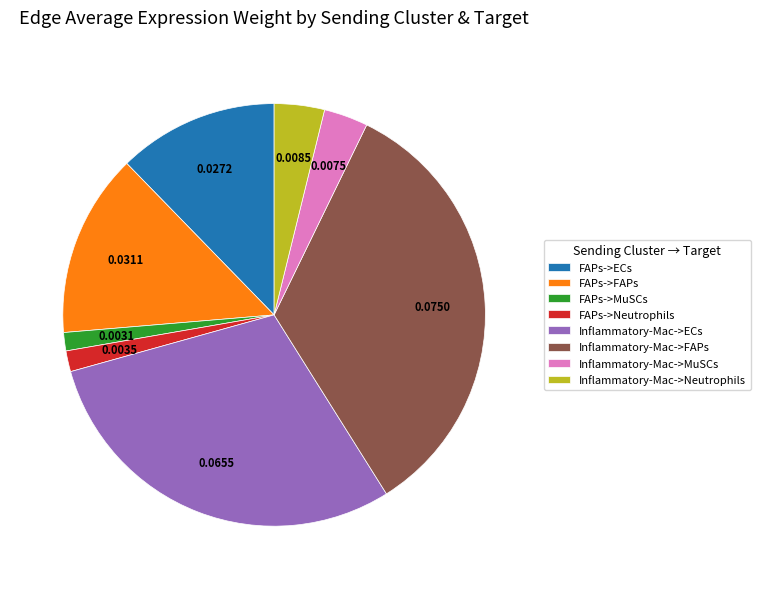

Does FAPs->Neutrophils account for over 50% of the chart?

No